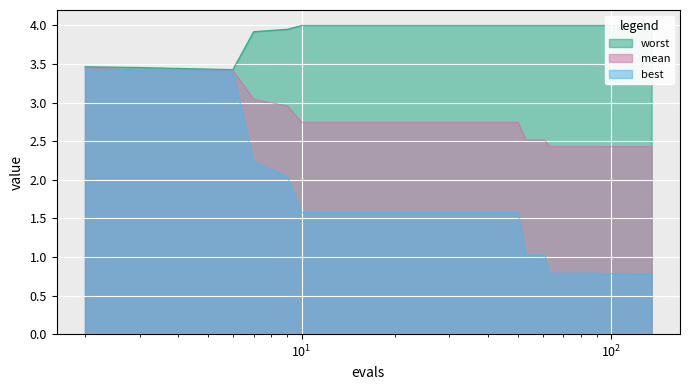

What is the minimum value for mean?

2.4